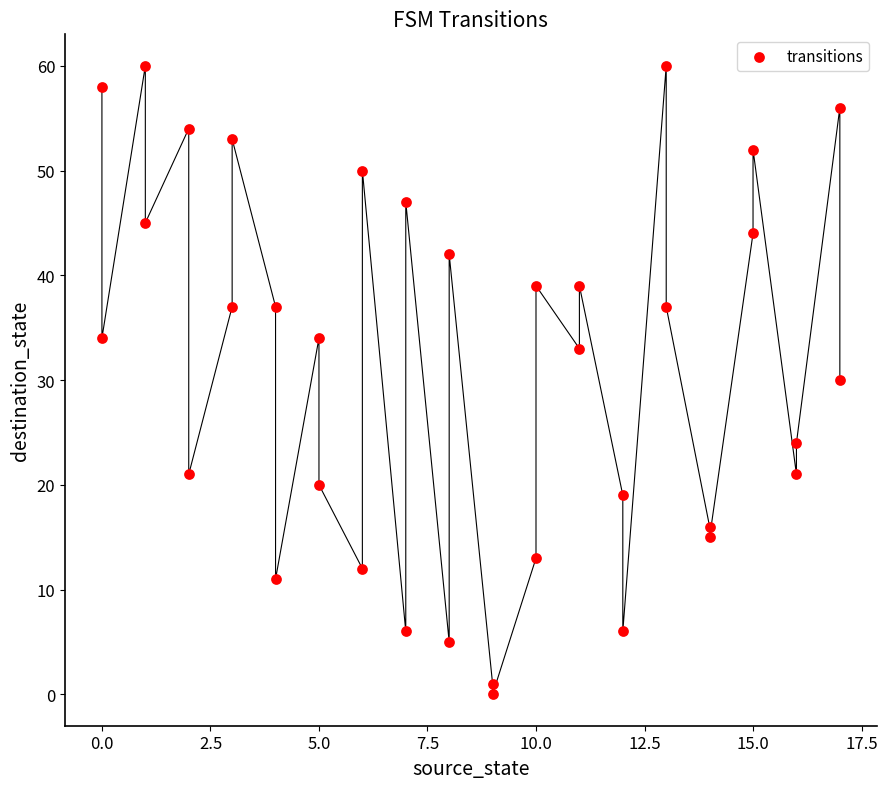

What is the range of X values (max minus min)?

17